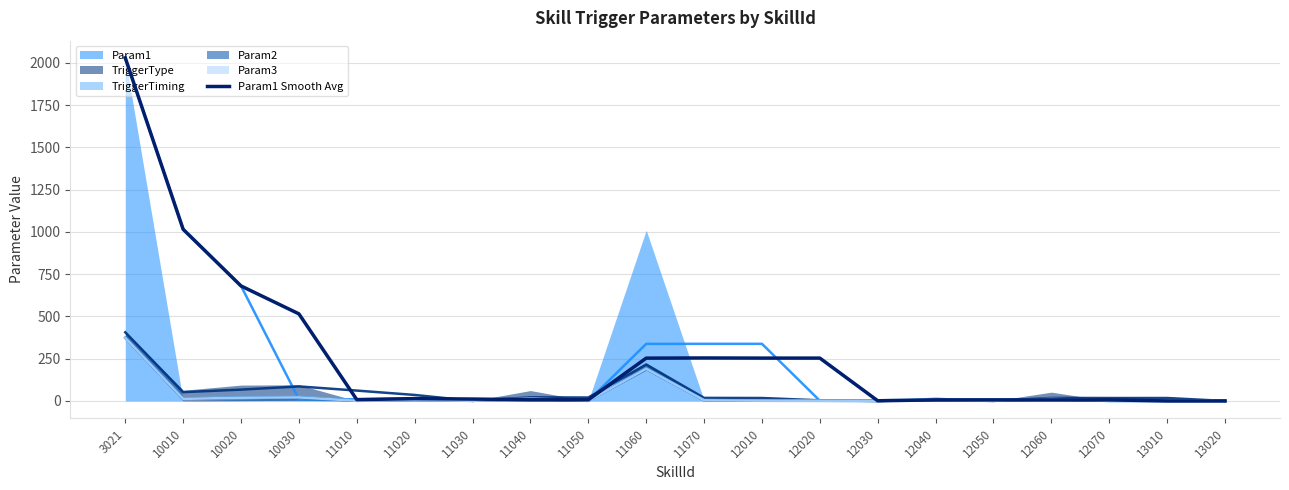

Is the value of Param1 (avg) at 10020 greater than the value of TriggerType (avg) at 10010?

Yes